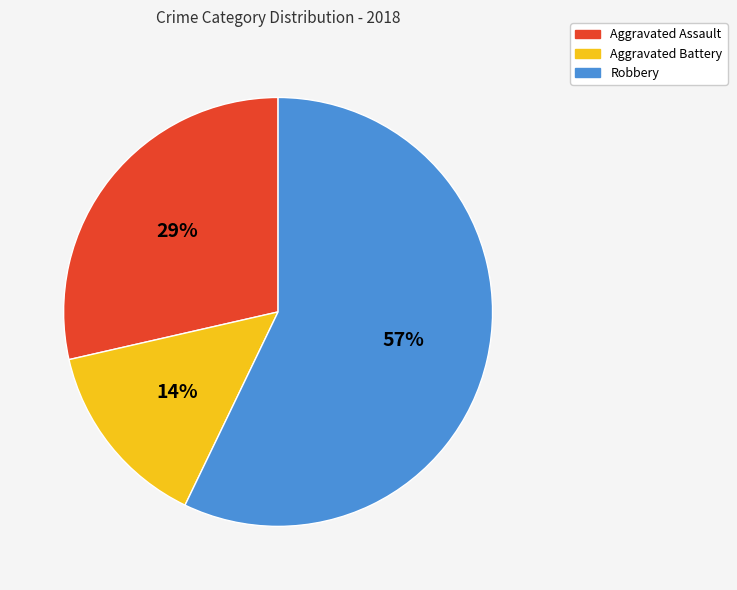

Which slice is the smallest?

Aggravated Battery